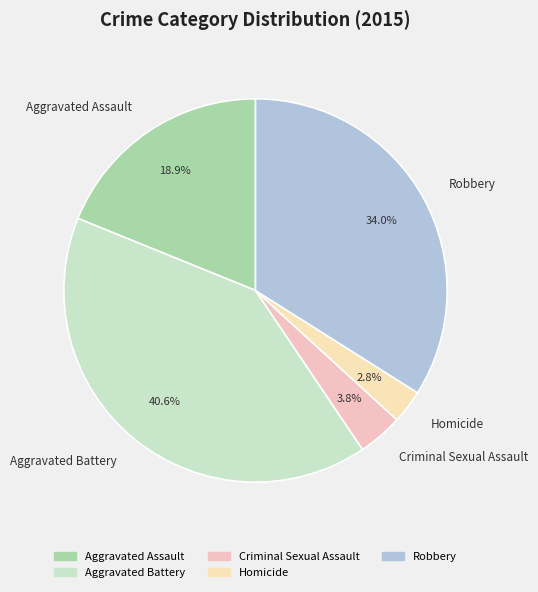

Rank the categories by value from highest to lowest.

Aggravated Battery, Robbery, Aggravated Assault, Criminal Sexual Assault, Homicide